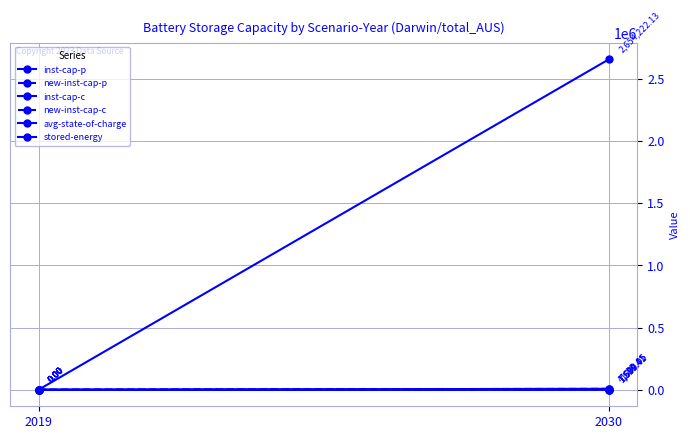

Is the value of avg-state-of-charge at 2030 greater than the value of new-inst-cap-c at 2030?

No